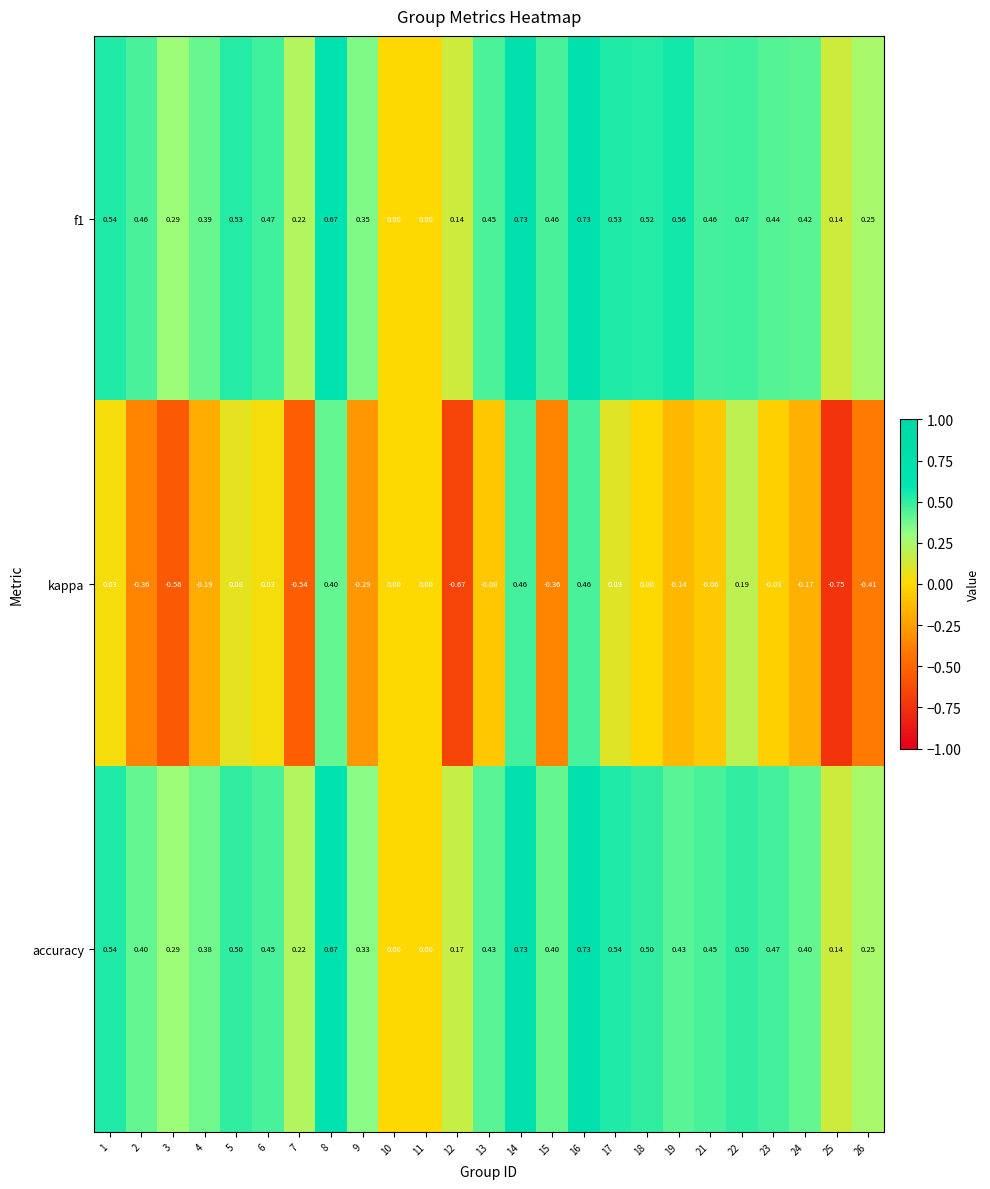

Which series has the widest spread of values?

kappa